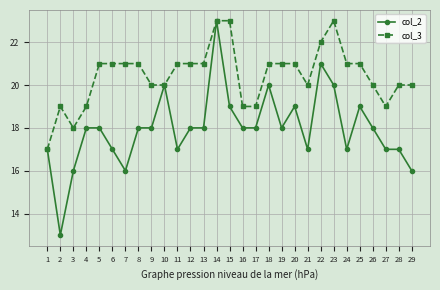

List the series in order of their overall mean, highest first.

col_3, col_2